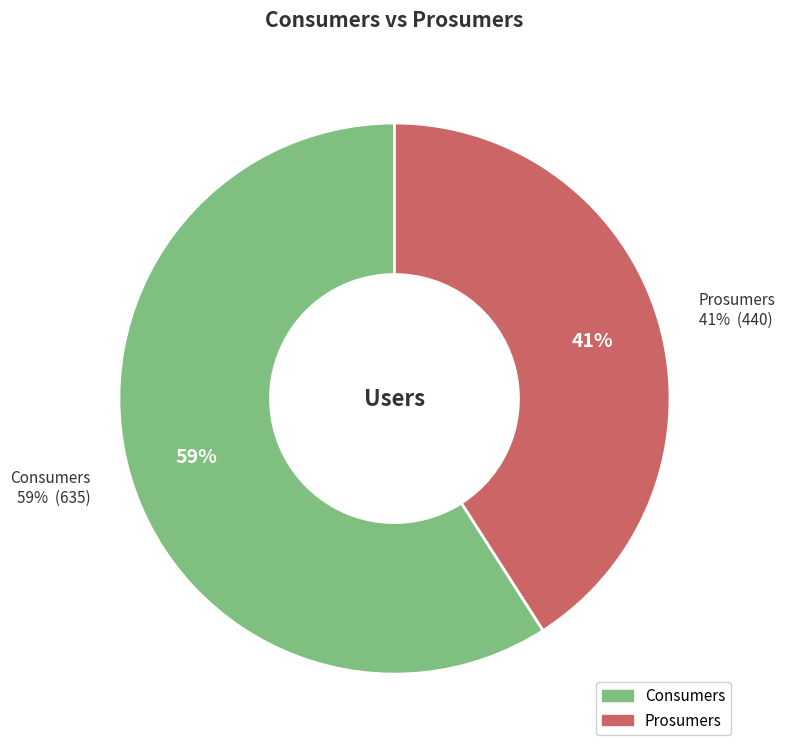

What is the ratio of the value at Consumers to the value at Prosumers?

1.4